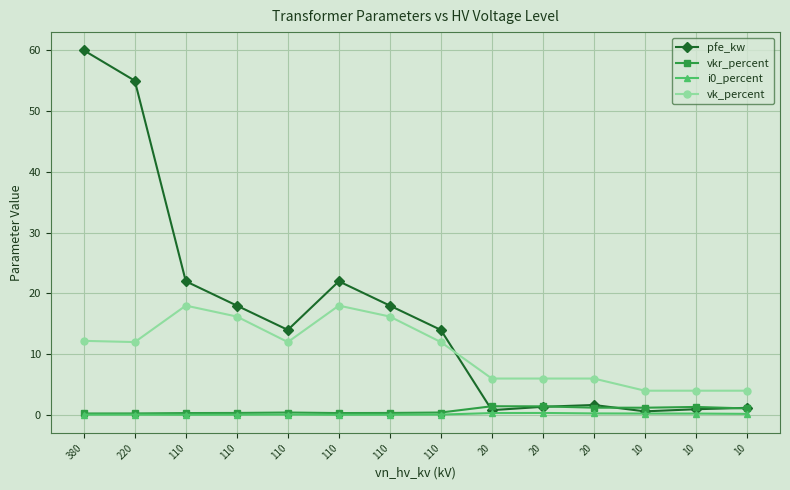

At which label is pfe_kw closest to 30?

110